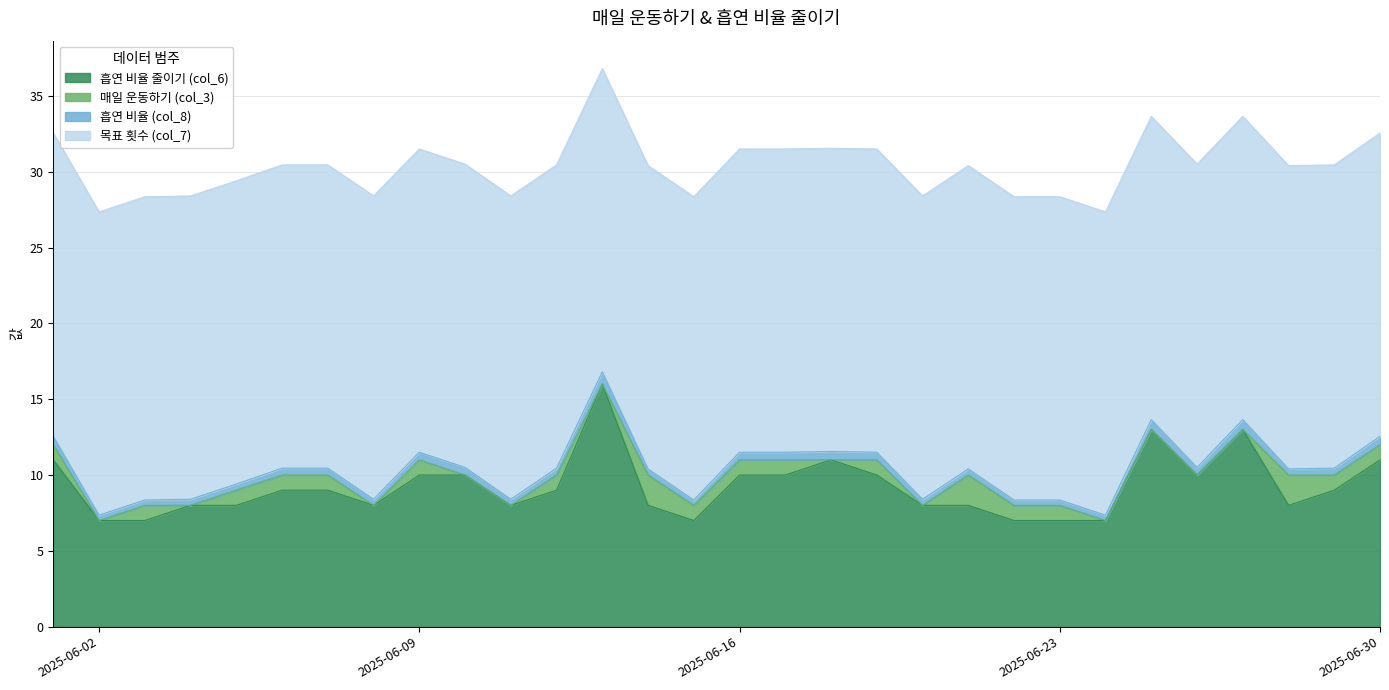

Rank the categories by 매일 운동하기 (col_3) value from lowest to highest.

2025-06-02, 2025-06-04, 2025-06-08, 2025-06-10, 2025-06-11, 2025-06-13, 2025-06-18, 2025-06-20, 2025-06-24, 2025-06-25, 2025-06-26, 2025-06-27, 2025-06-01, 2025-06-03, 2025-06-05, 2025-06-06, 2025-06-07, 2025-06-09, 2025-06-12, 2025-06-15, 2025-06-16, 2025-06-17, 2025-06-19, 2025-06-22, 2025-06-23, 2025-06-29, 2025-06-30, 2025-06-14, 2025-06-21, 2025-06-28